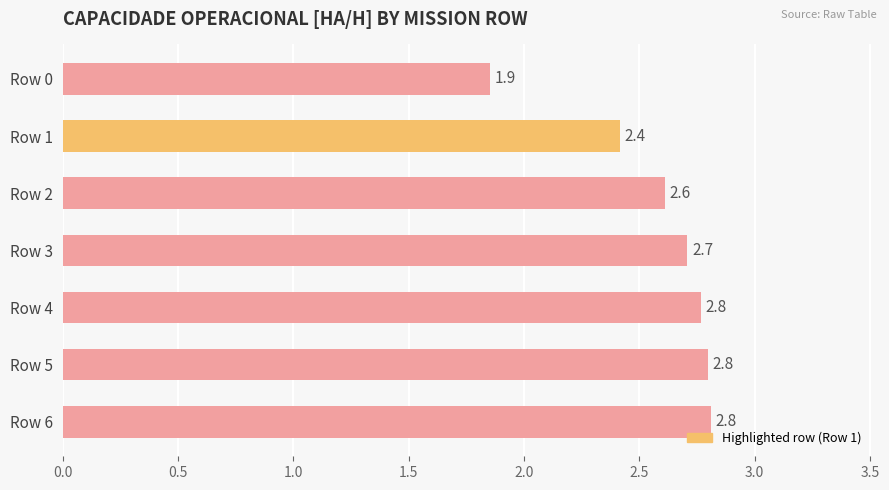

What is the value of the 7th bar from the top?

2.8